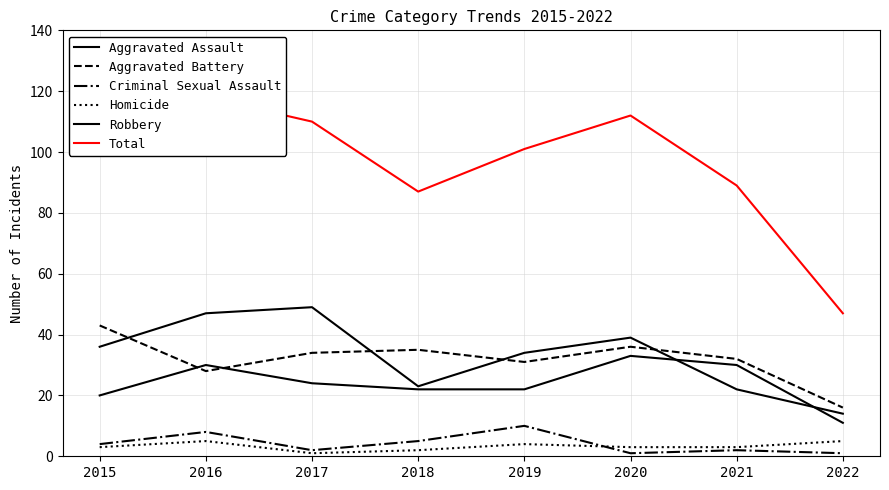

Reading left to right, what are all the values shown in this chart?

Aggravated Assault: 2015=20	2016=30	2017=24	2018=22	2019=22	2020=33	2021=30	2022=11
Aggravated Battery: 2015=43	2016=28	2017=34	2018=35	2019=31	2020=36	2021=32	2022=16
Criminal Sexual Assault: 2015=4	2016=8	2017=2	2018=5	2019=10	2020=1	2021=2	2022=1
Homicide: 2015=3	2016=5	2017=1	2018=2	2019=4	2020=3	2021=3	2022=5
Robbery: 2015=36	2016=47	2017=49	2018=23	2019=34	2020=39	2021=22	2022=14
Total: 2015=106	2016=118	2017=110	2018=87	2019=101	2020=112	2021=89	2022=47